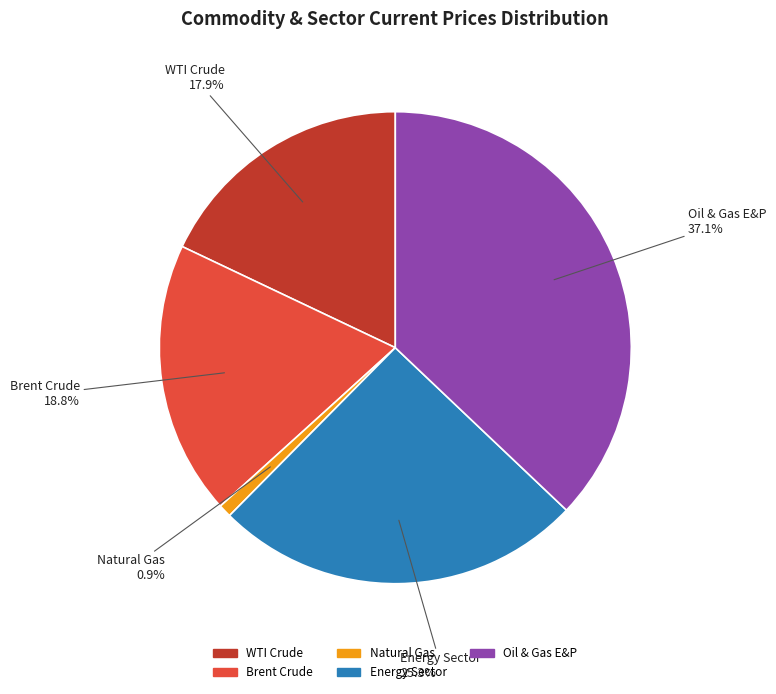

Is the sum of Oil & Gas E&P and Natural Gas greater than half?

No